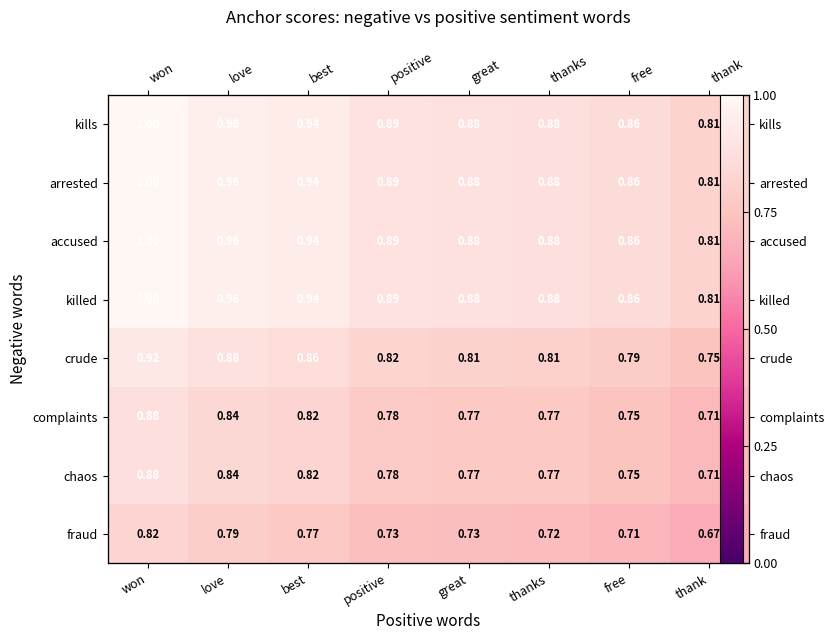

How many crude values are between 0 and 1?

8